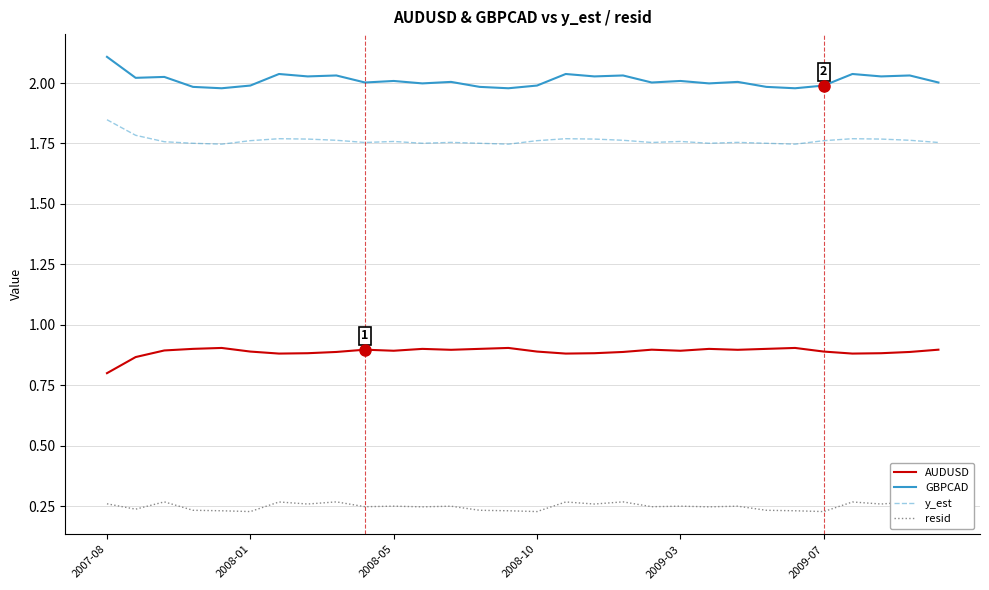

At 21, list the series in order from largest to smallest.

GBPCAD, y_est, AUDUSD, resid